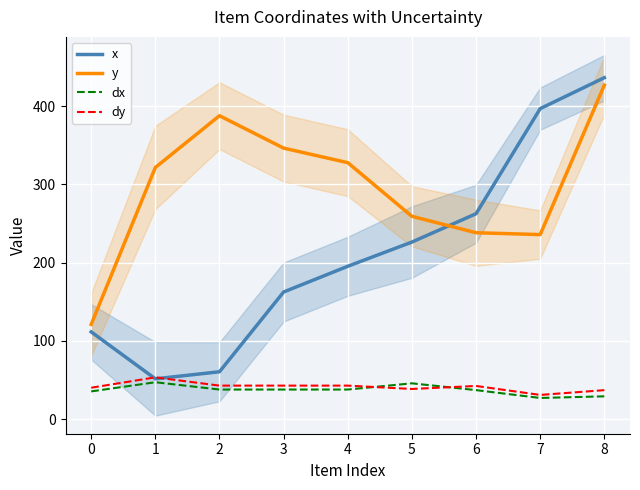

True or false: dy and y intersect in this chart.

False